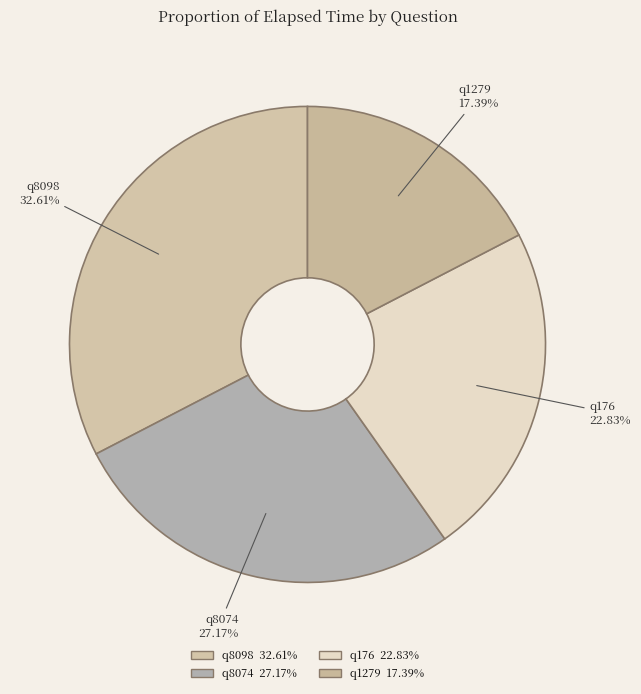

To the nearest percent, what is the difference between the largest and smallest slice percentages?

15%